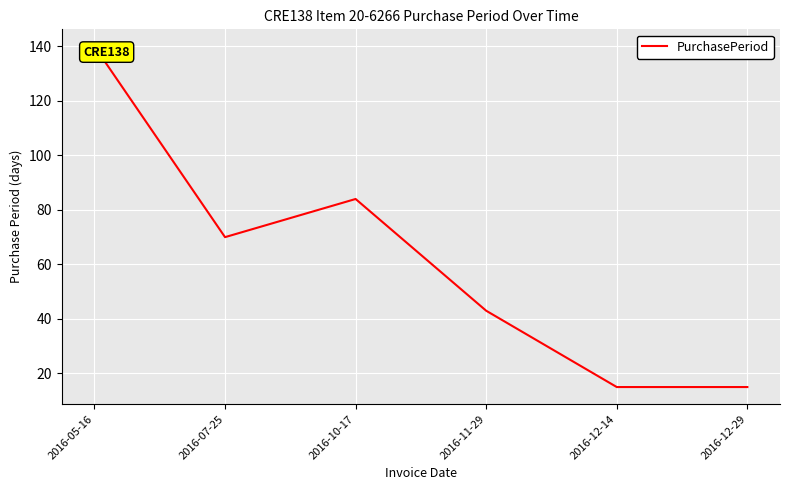

How many values are between 15 and 84?

5